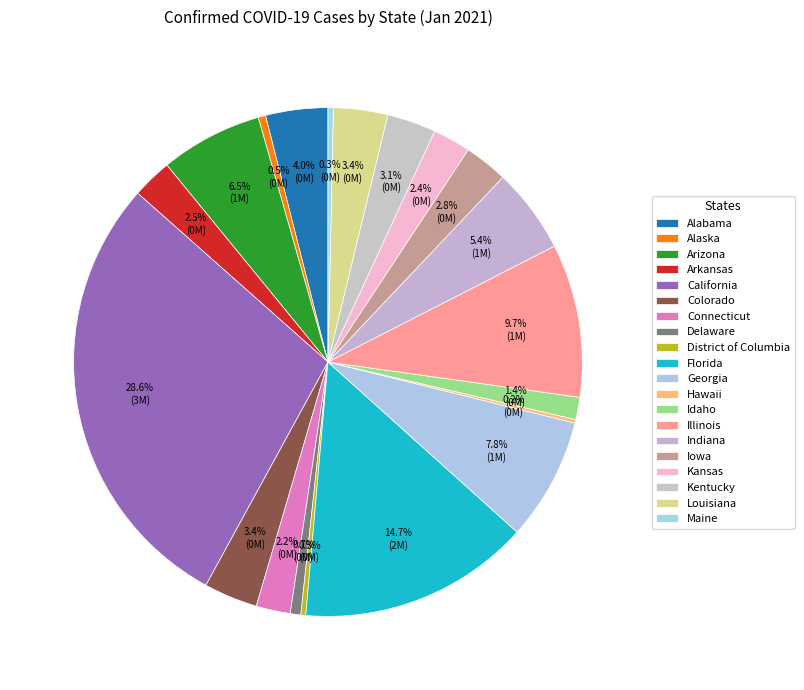

What is the change in value from Illinois to Indiana?

-496377